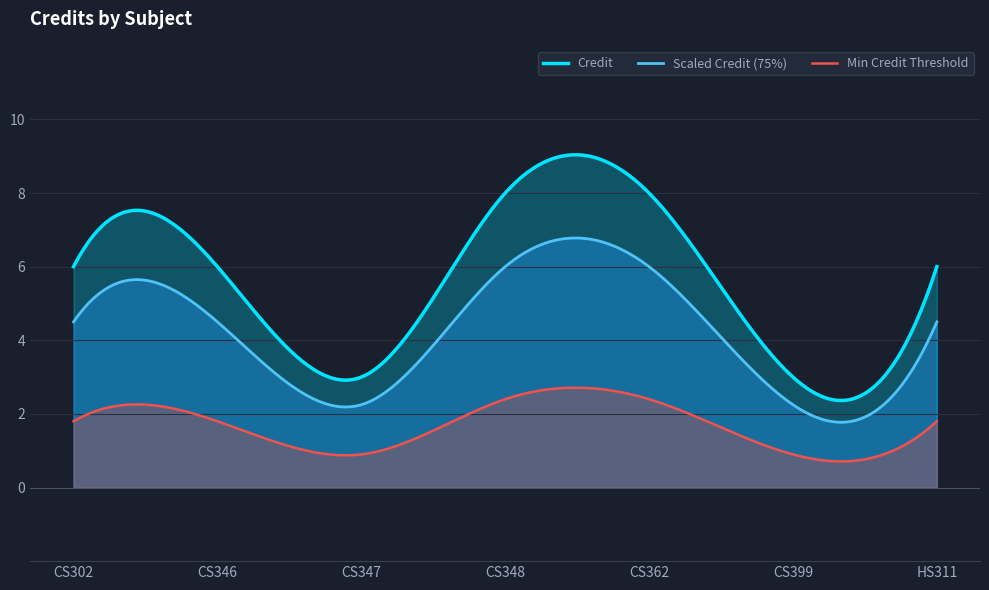

Which series has the widest spread of values?

Credit